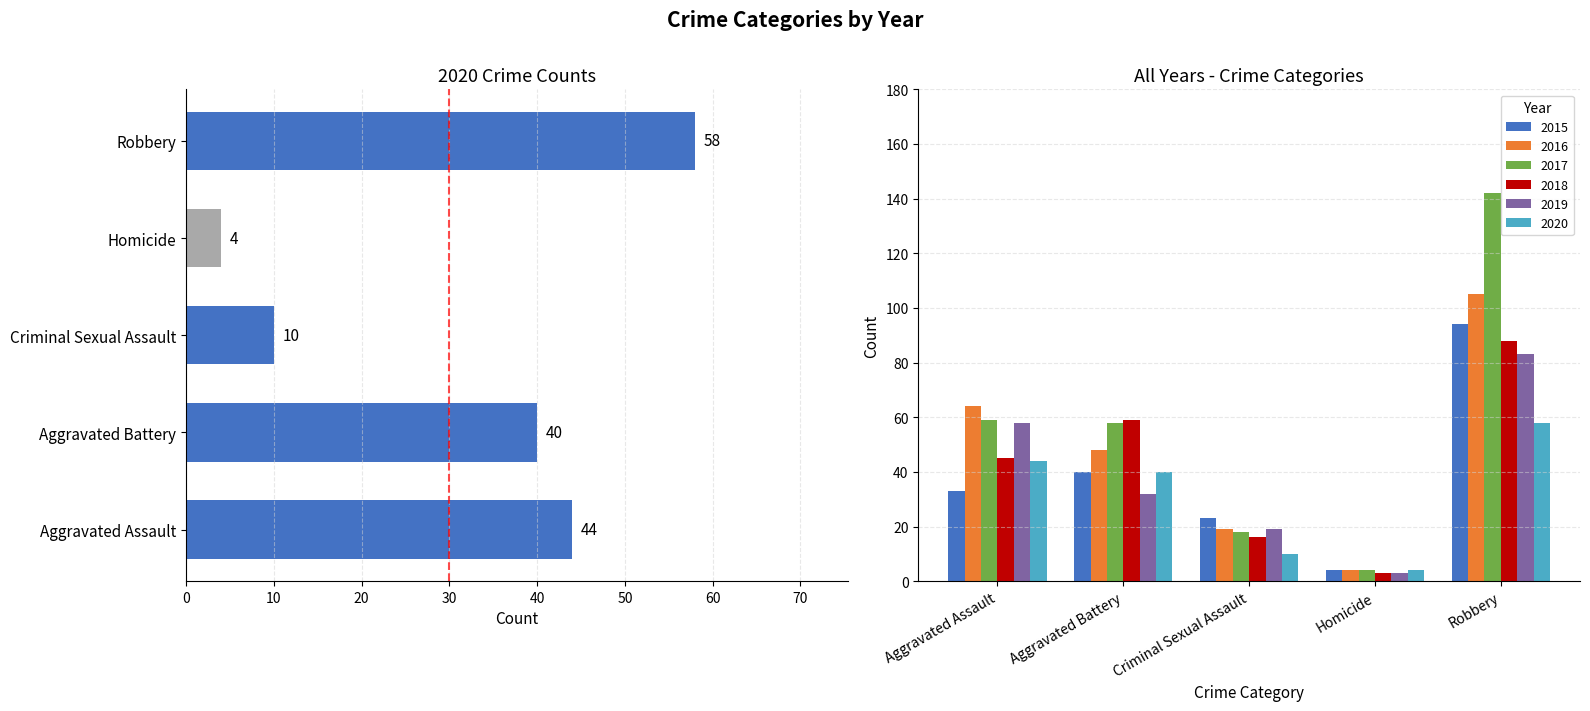

What are all the series names shown in the legend?

2015, 2016, 2017, 2018, 2019, 2020